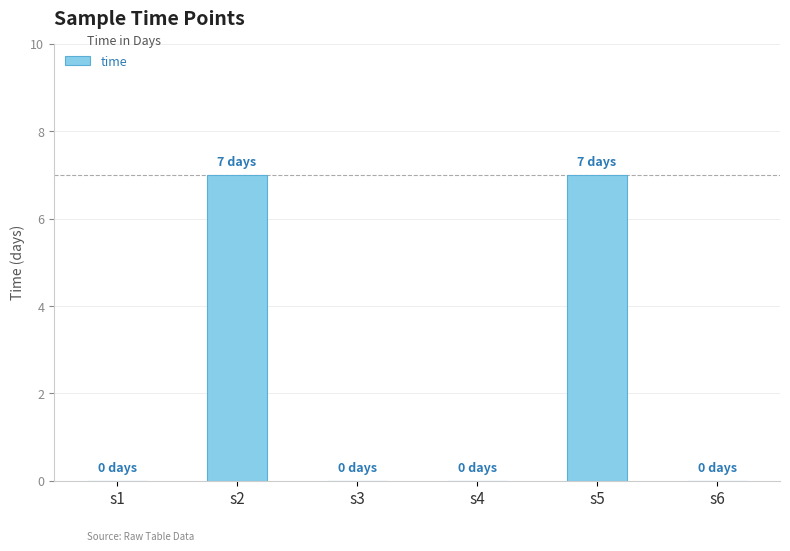

What is the greatest value displayed?

7